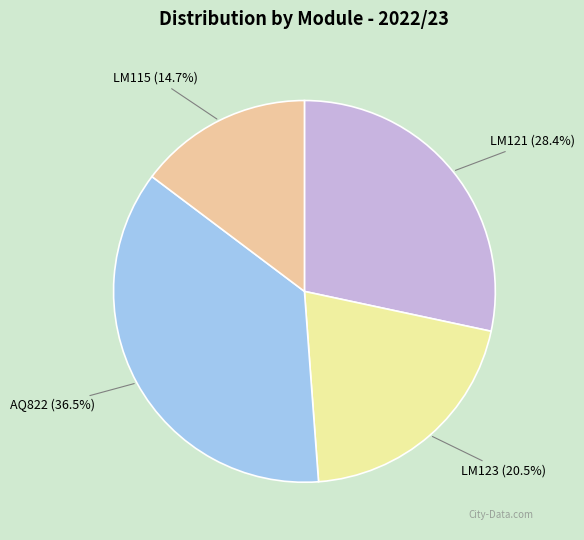

How many segments does this pie chart have?

4